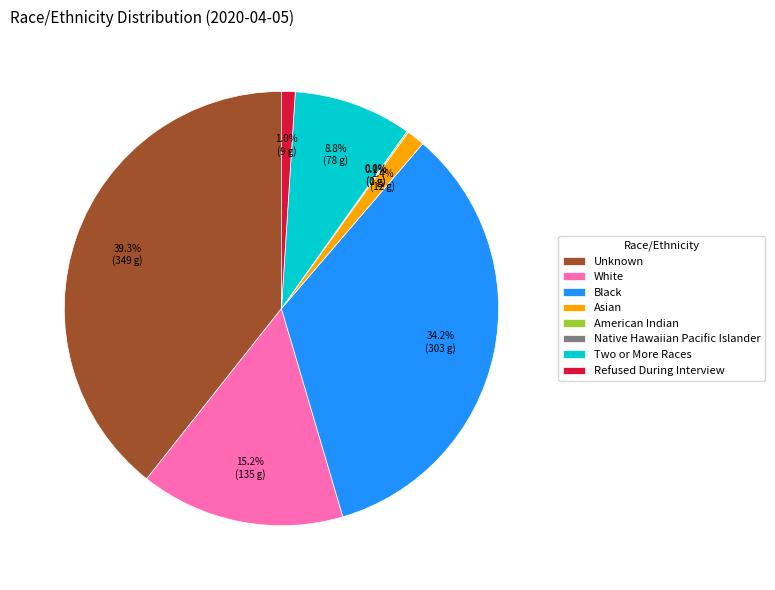

Which slice is the largest?

Unknown